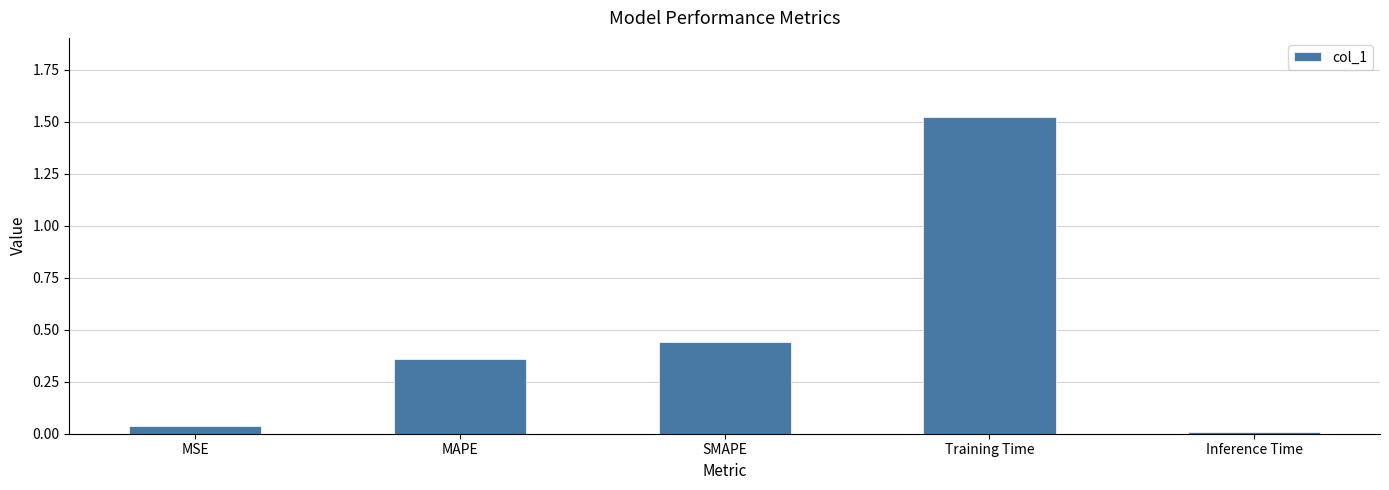

What is the label of the 2nd bar from the right?

Training Time